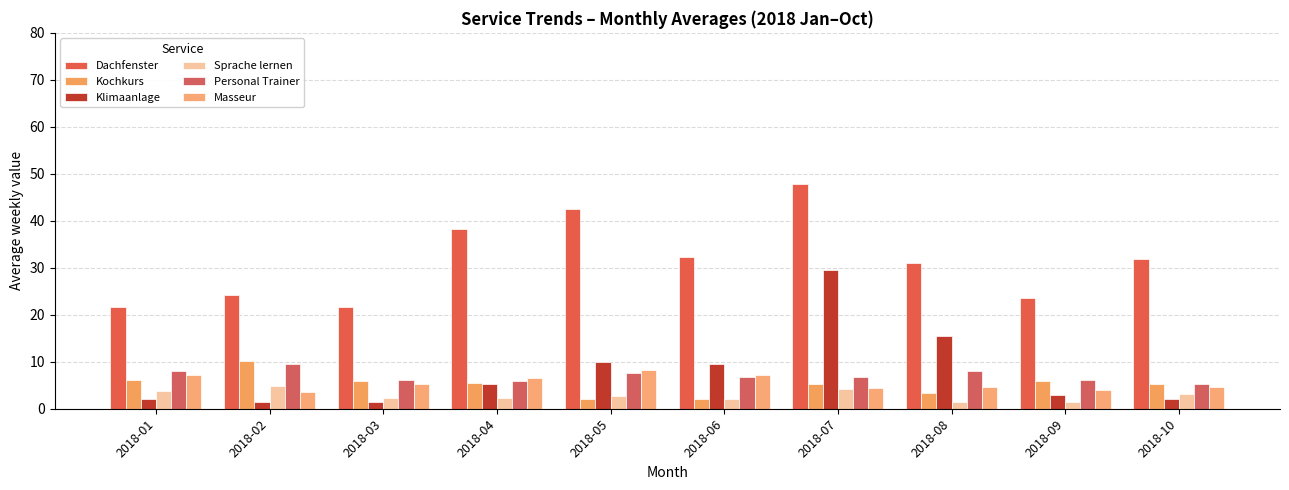

The Personal Trainer series shows 14.5 at 2018-02. True or false?

False